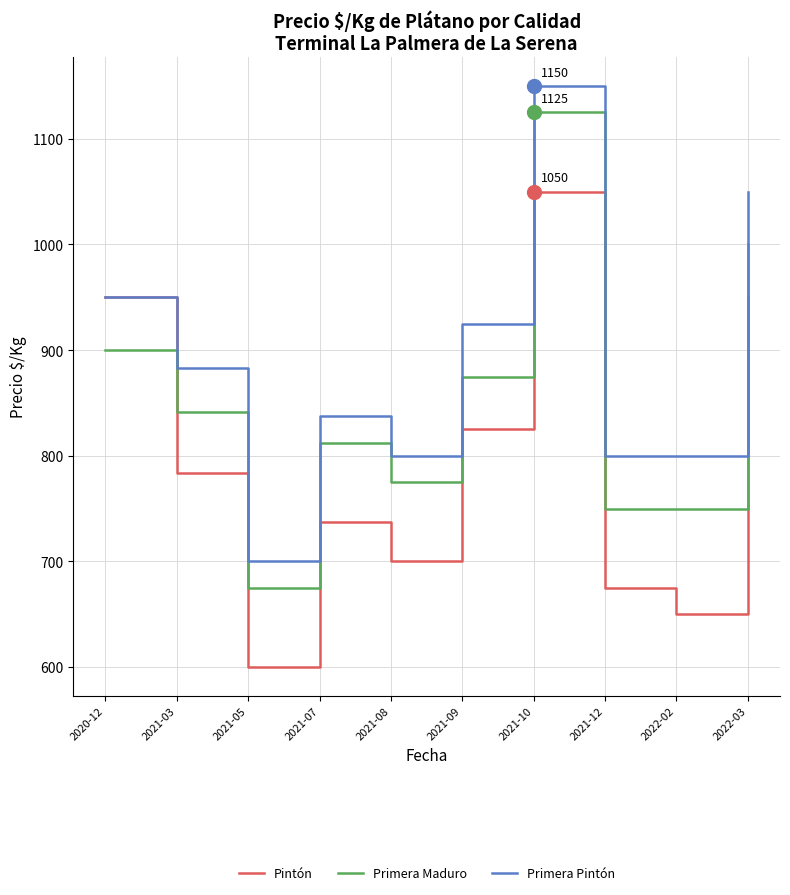

What are all the series names shown in the legend?

Pintón, Primera Maduro, Primera Pintón